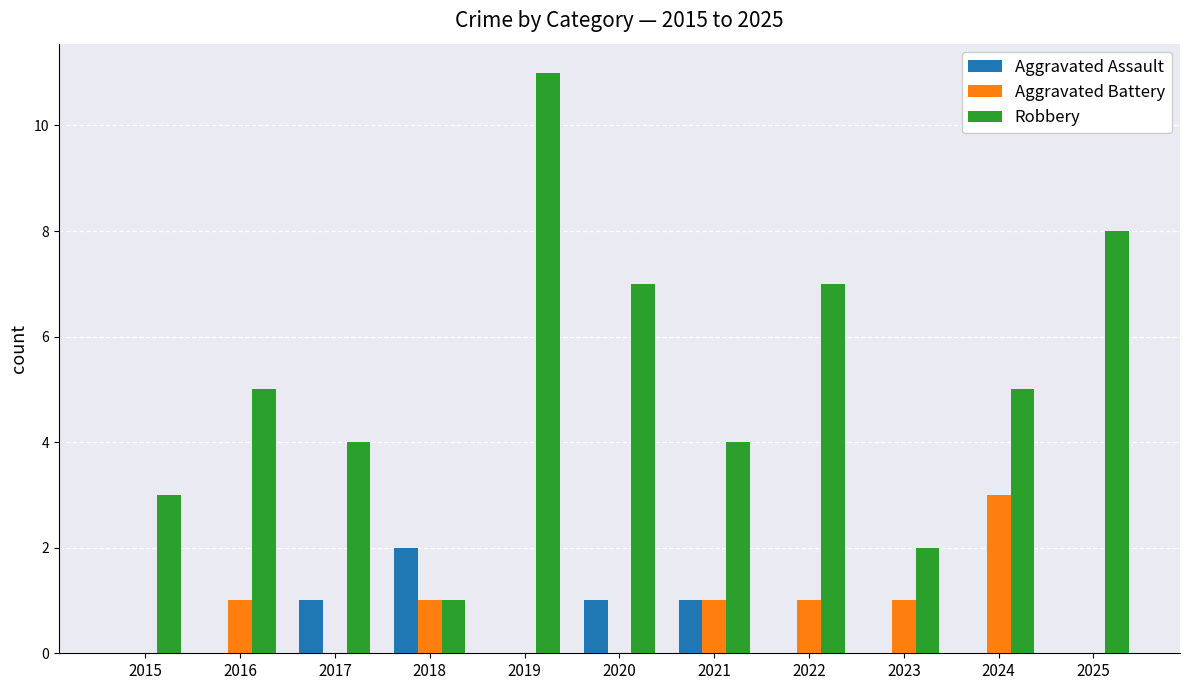

Which series changed the most between 2022 and 2023?

Robbery